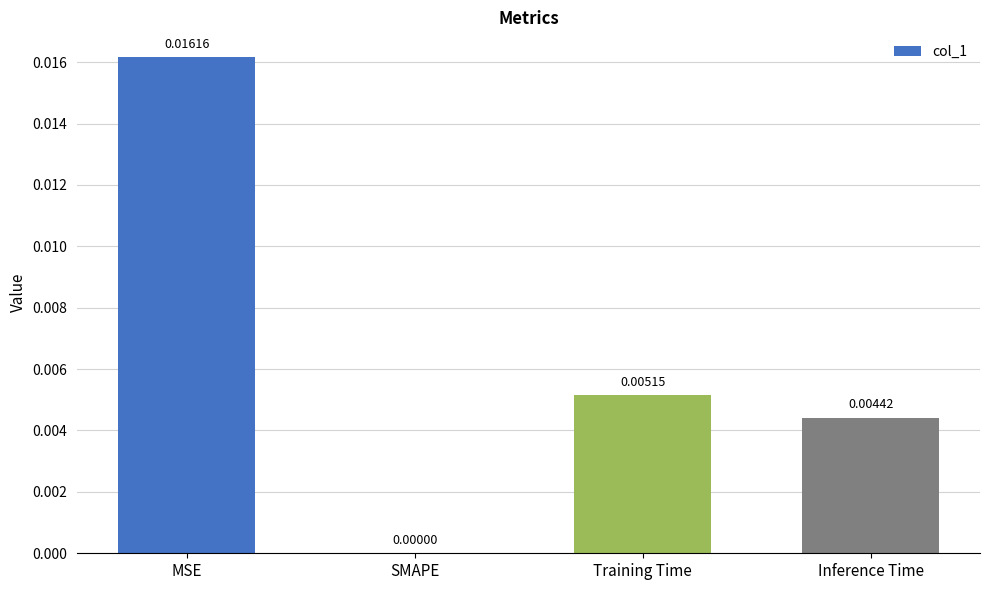

Where is the data nearest to the value 0?

SMAPE